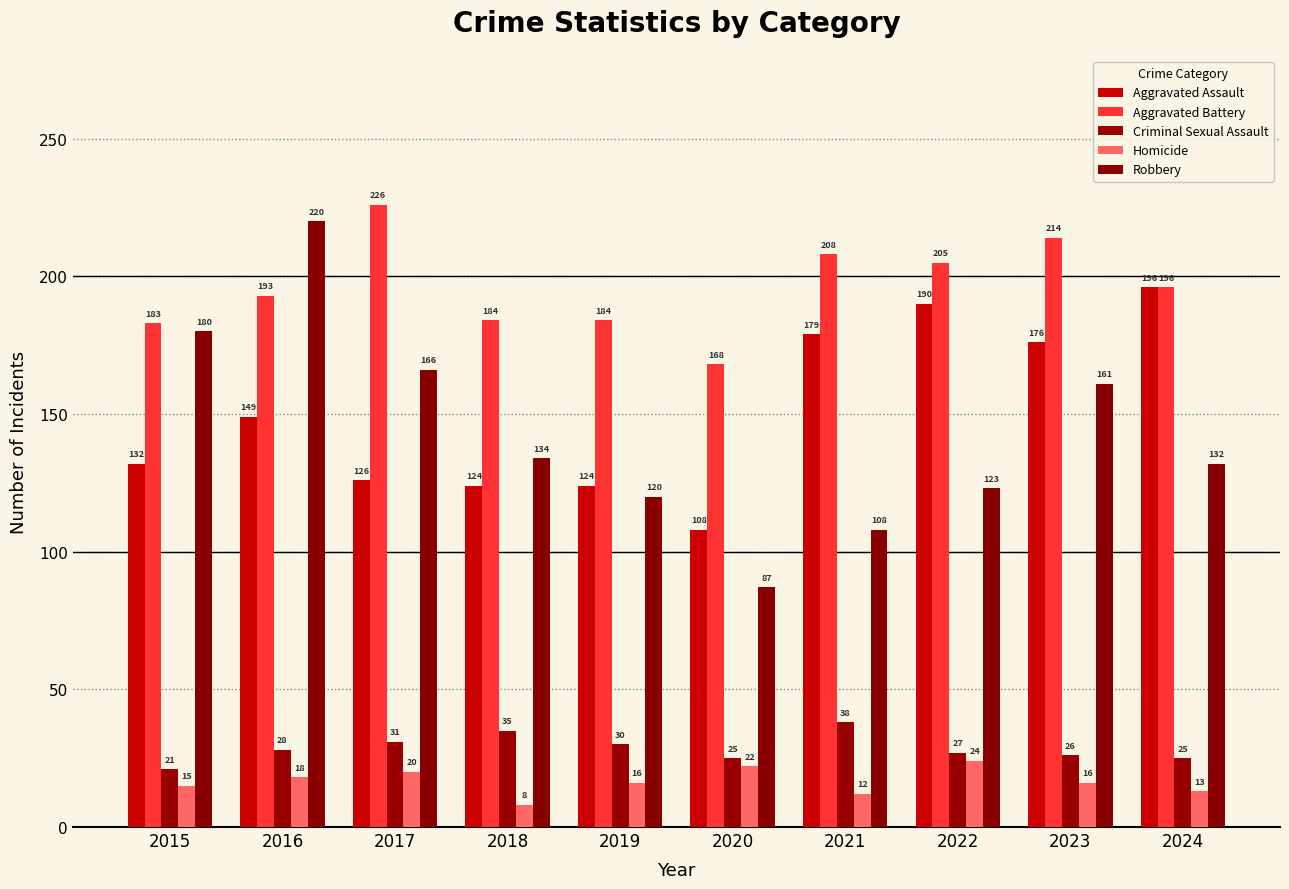

At which label does Homicide reach its peak?

2022